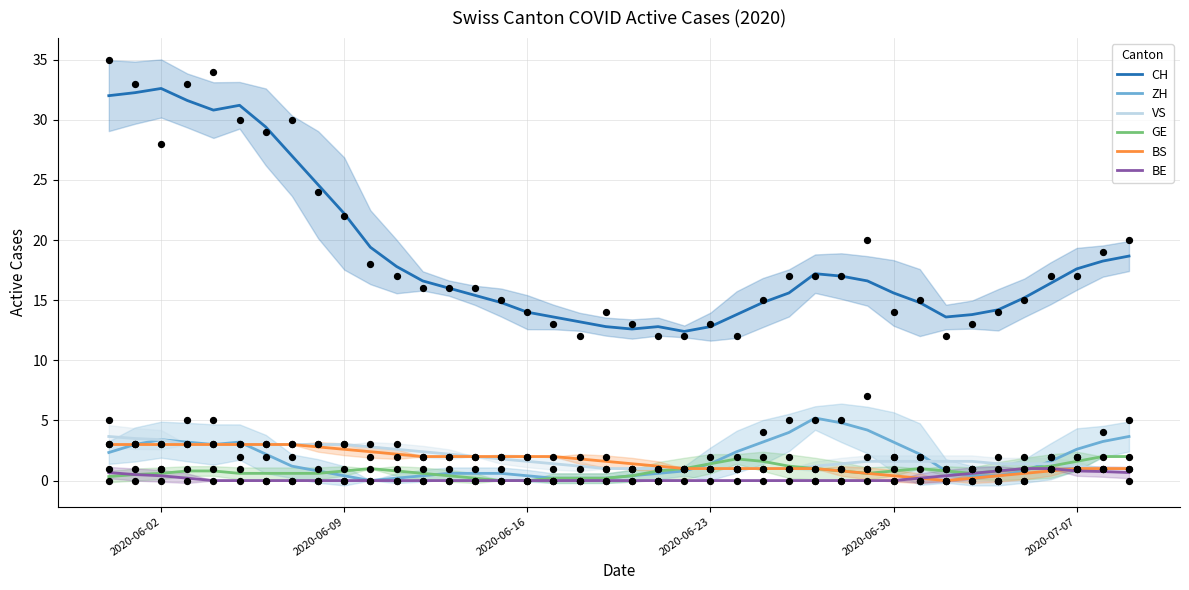

Which series reaches the minimum Y coordinate?

ZH